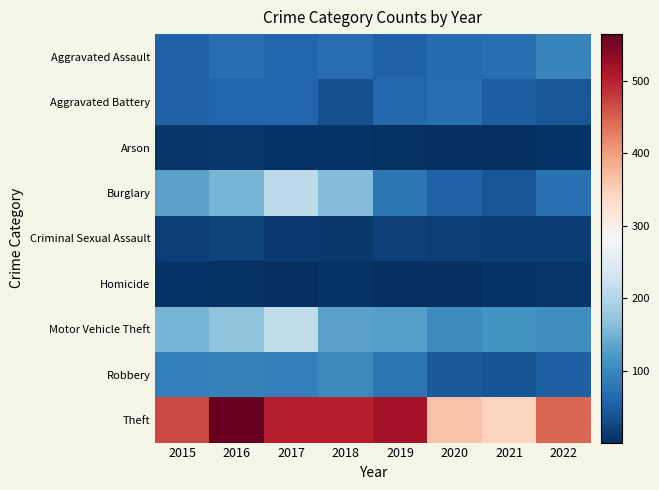

What is the total value across all series at 2021?

685